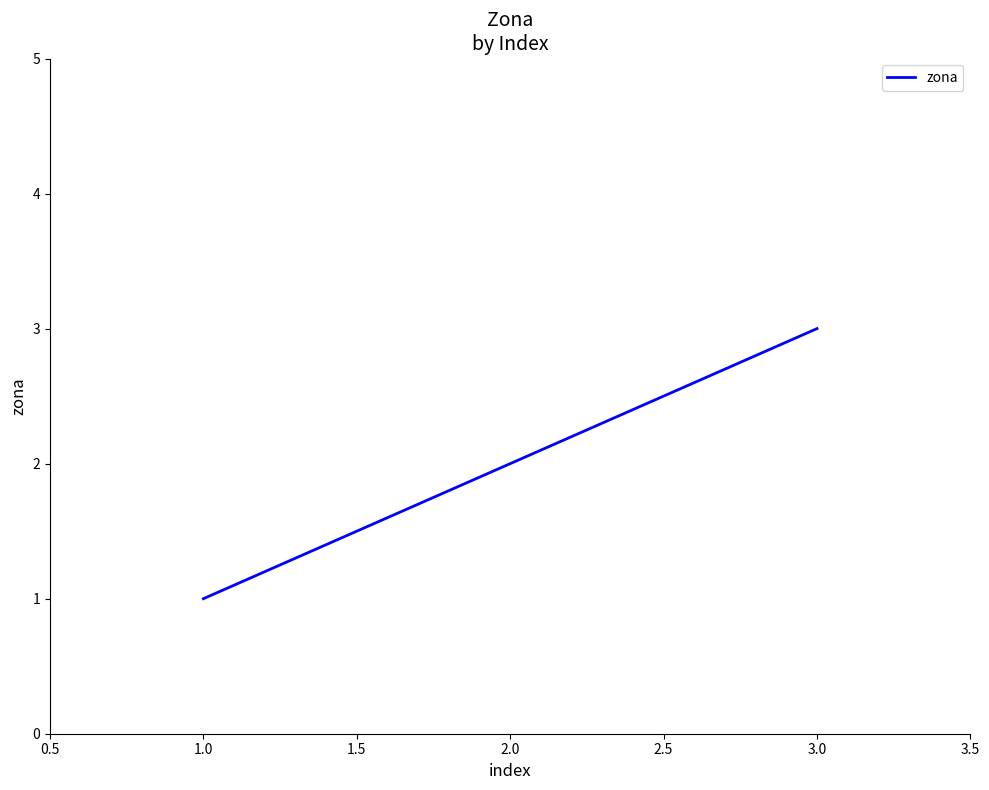

True or false: the data shows 1 at 2.0.

False